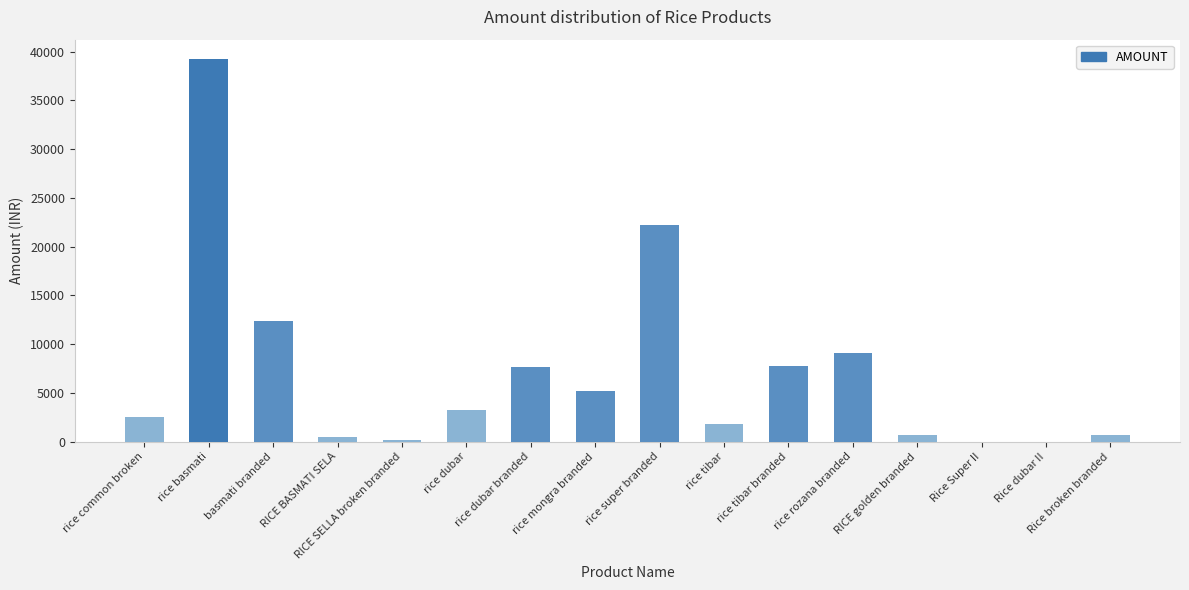

What is the average value?

7056.3